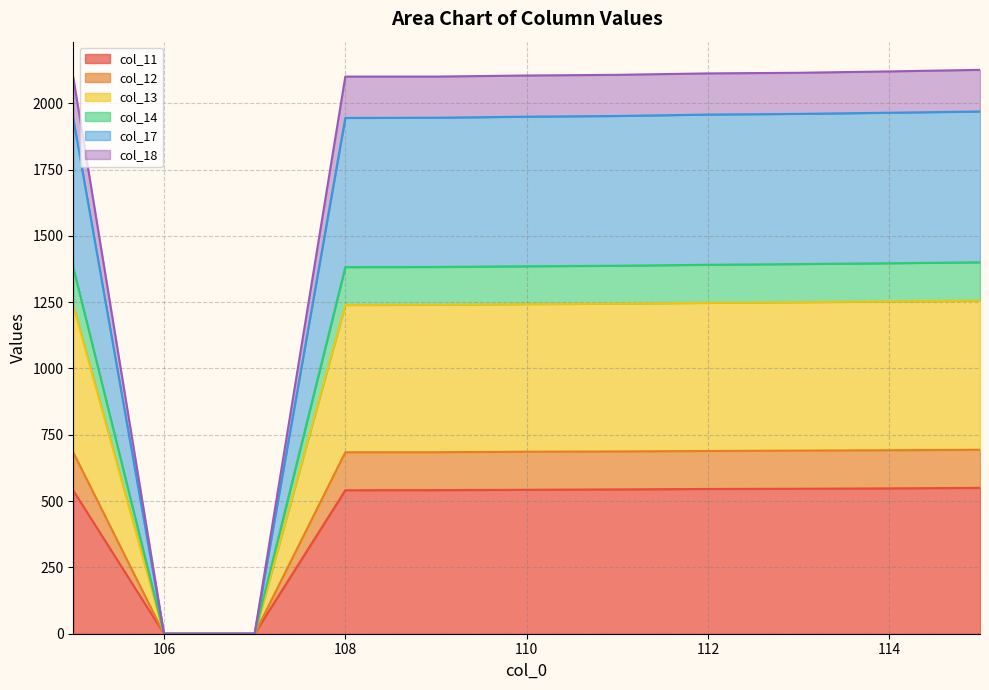

Does the chart have visible grid lines?

Yes